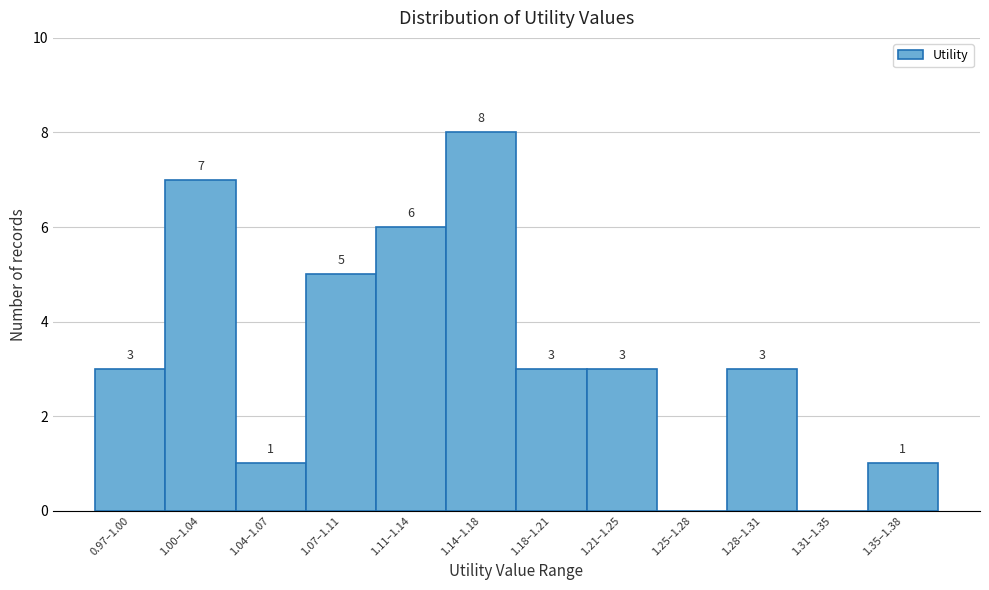

Reading left to right, what are all the values shown in this chart?

0.97–1.00=3	1.00–1.04=7	1.04–1.07=1	1.07–1.11=5	1.11–1.14=6	1.14–1.18=8	1.18–1.21=3	1.21–1.25=3	1.25–1.28=0	1.28–1.31=3	1.31–1.35=0	1.35–1.38=1